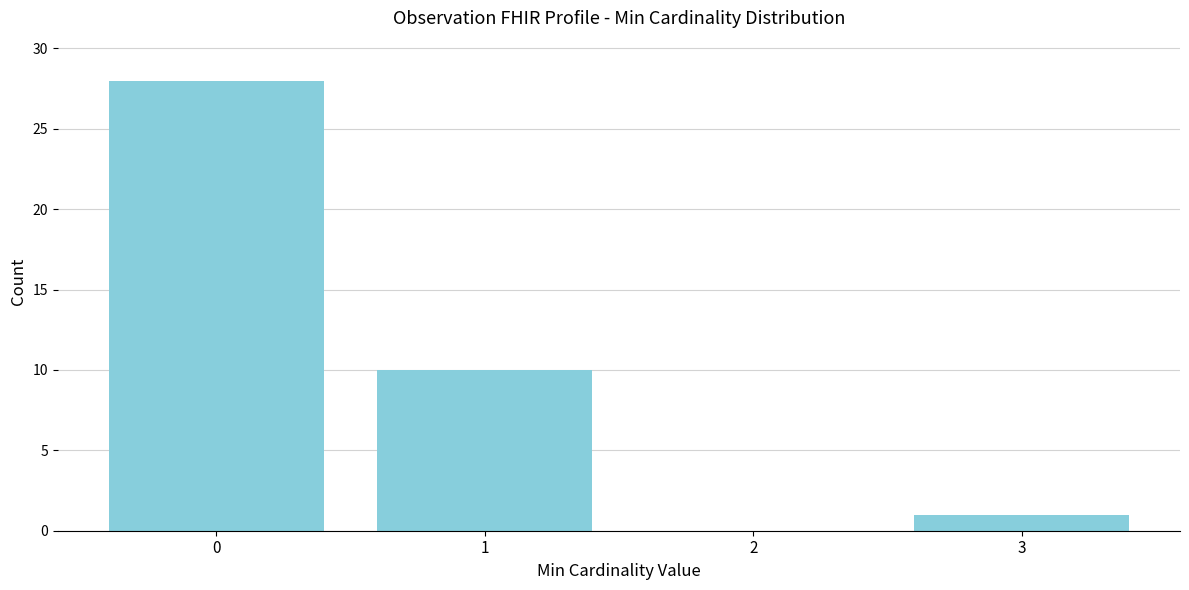

Reading left to right, extract all data points from this chart.

0=28	1=10	2=0	3=1